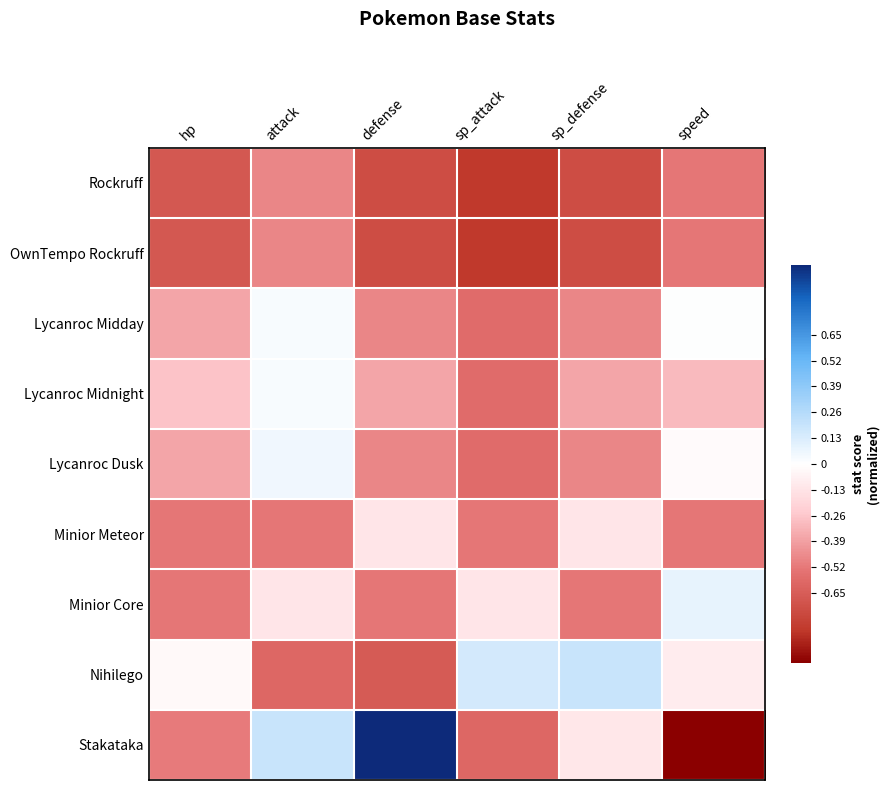

How many distinct data groups are displayed?

9